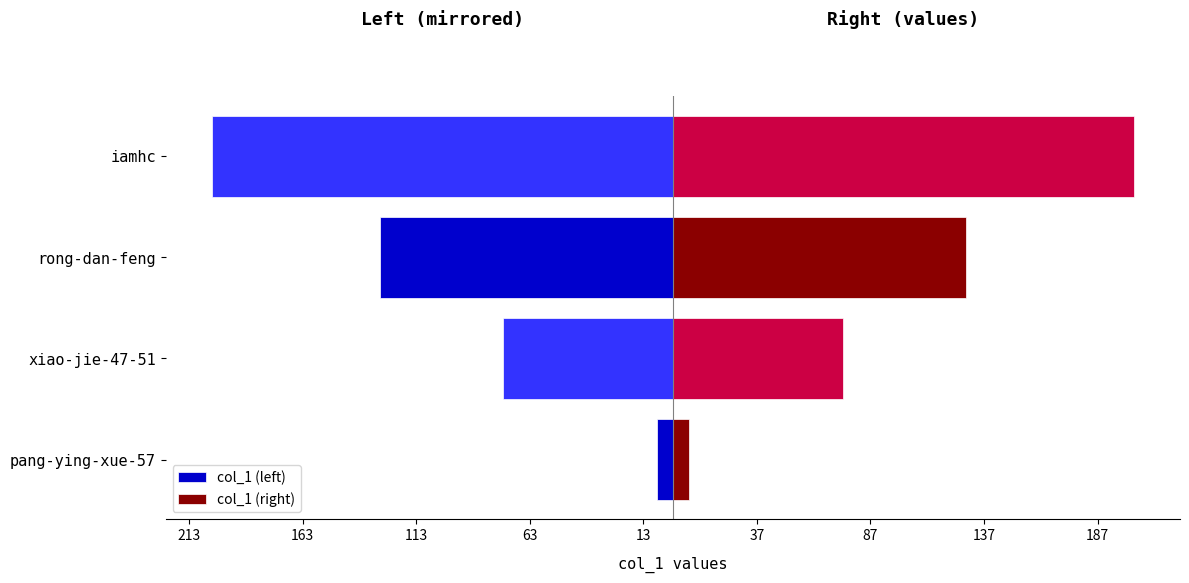

The col_1 (left) series shows -30 at rong-dan-feng. True or false?

False